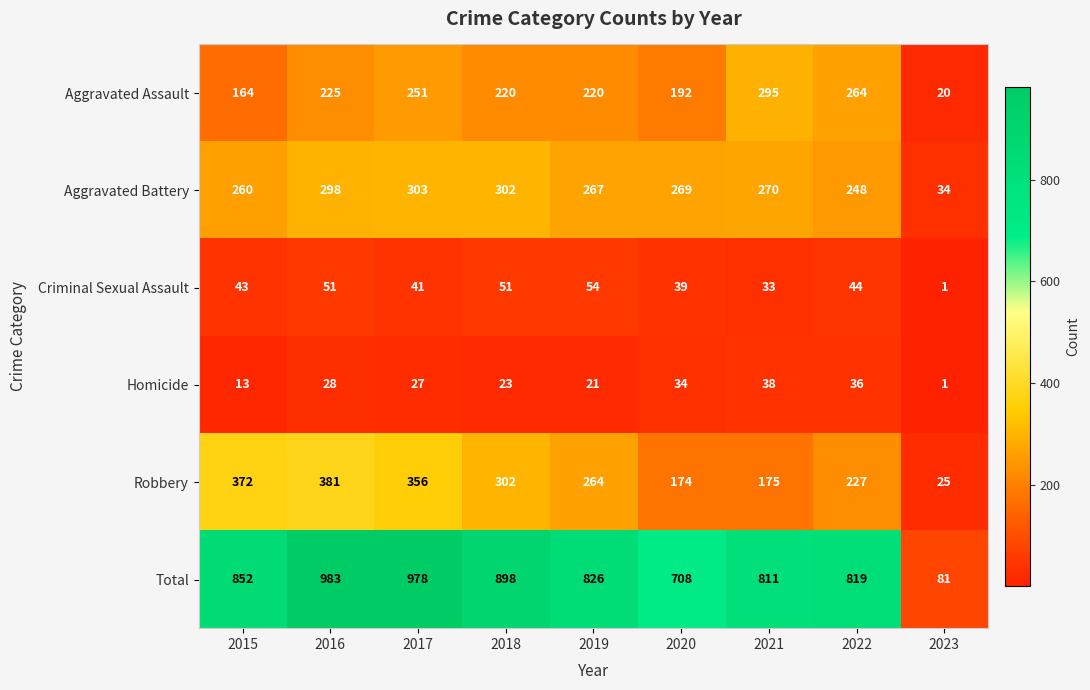

What is the difference between the highest and lowest values at 2015?

839